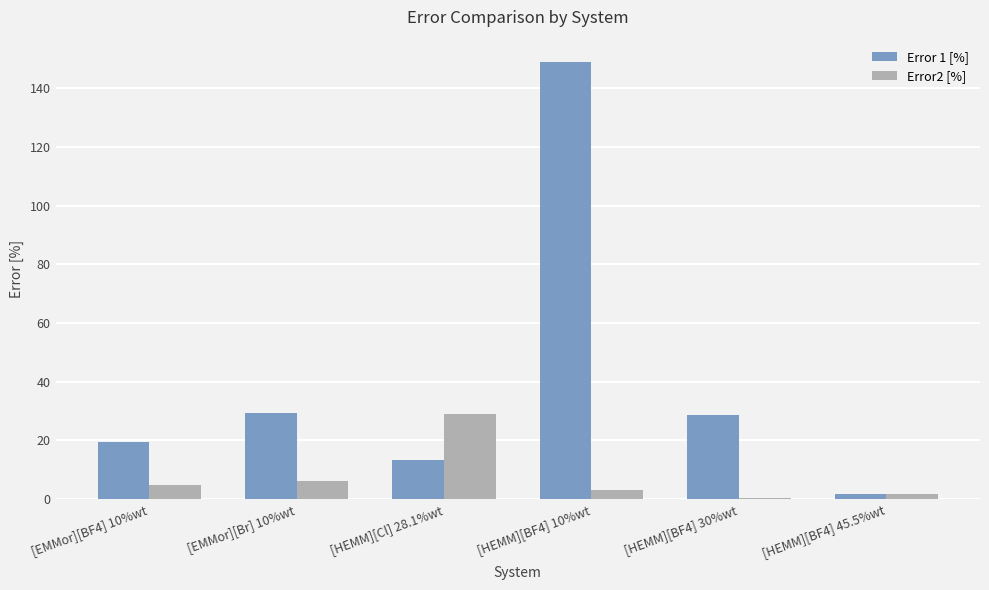

The Error2 [%] series shows 0.3 at [HEMM][BF4] 30%wt. True or false?

True